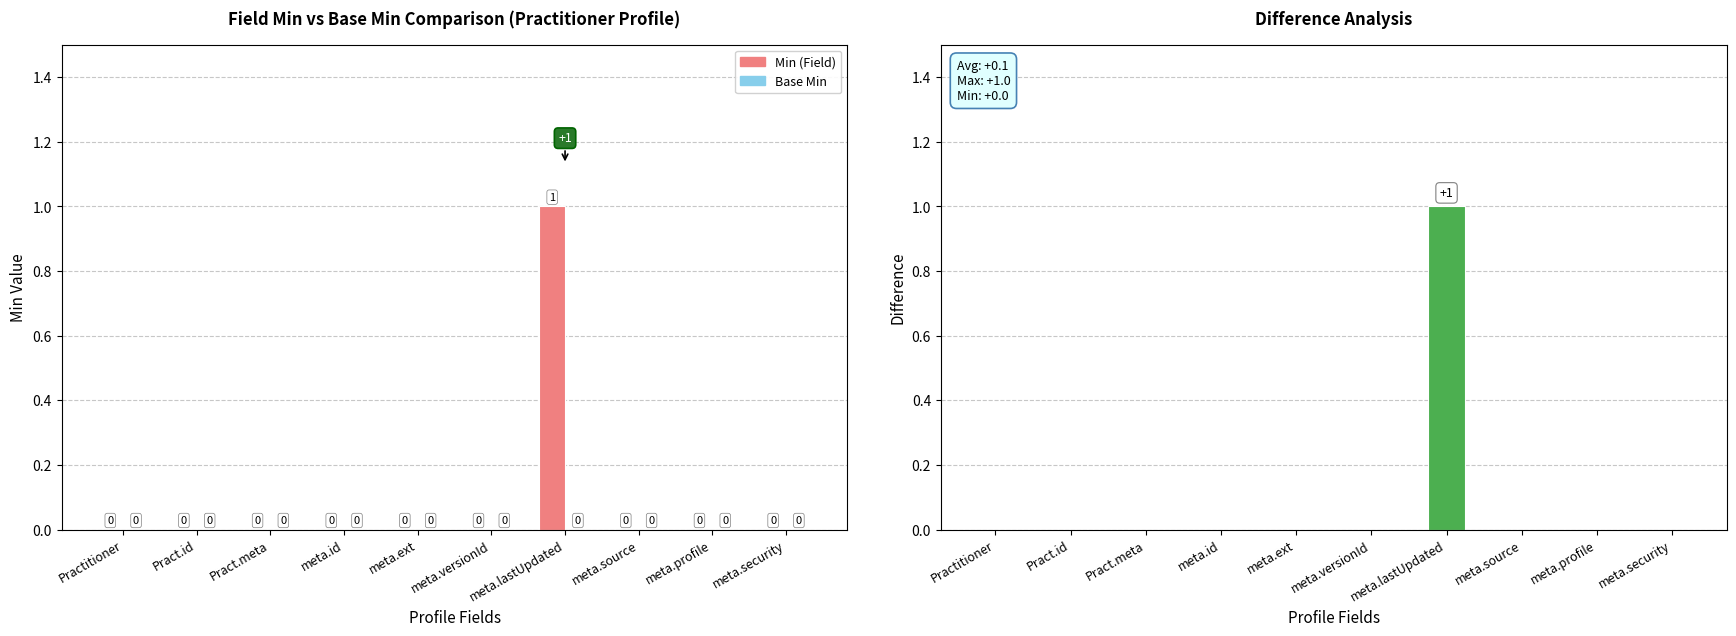

At which category is the sum across all series the highest?

meta.lastUpdated